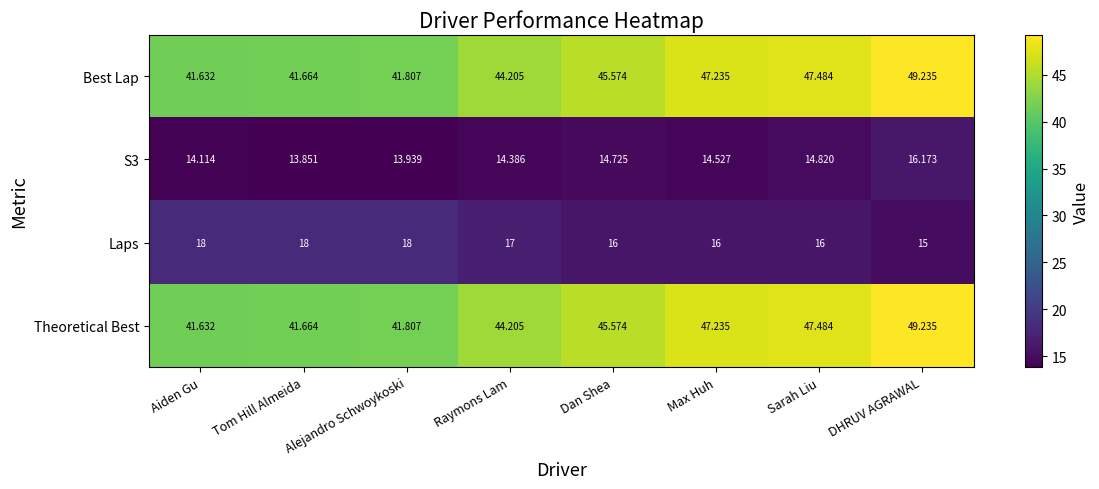

Where does the Best Lap series first go above 45?

Dan Shea